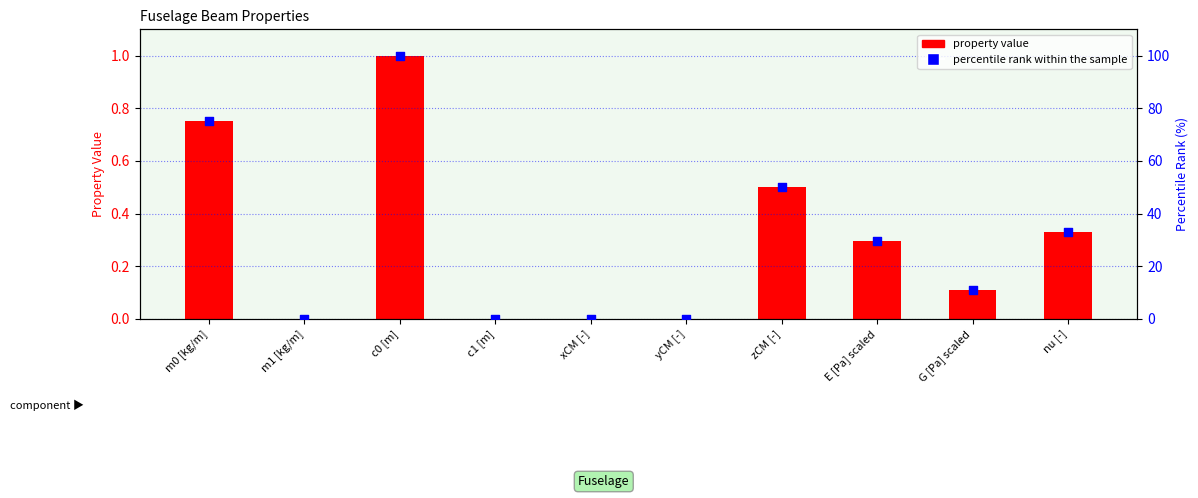

Which series contains the lowest Y value?

property value